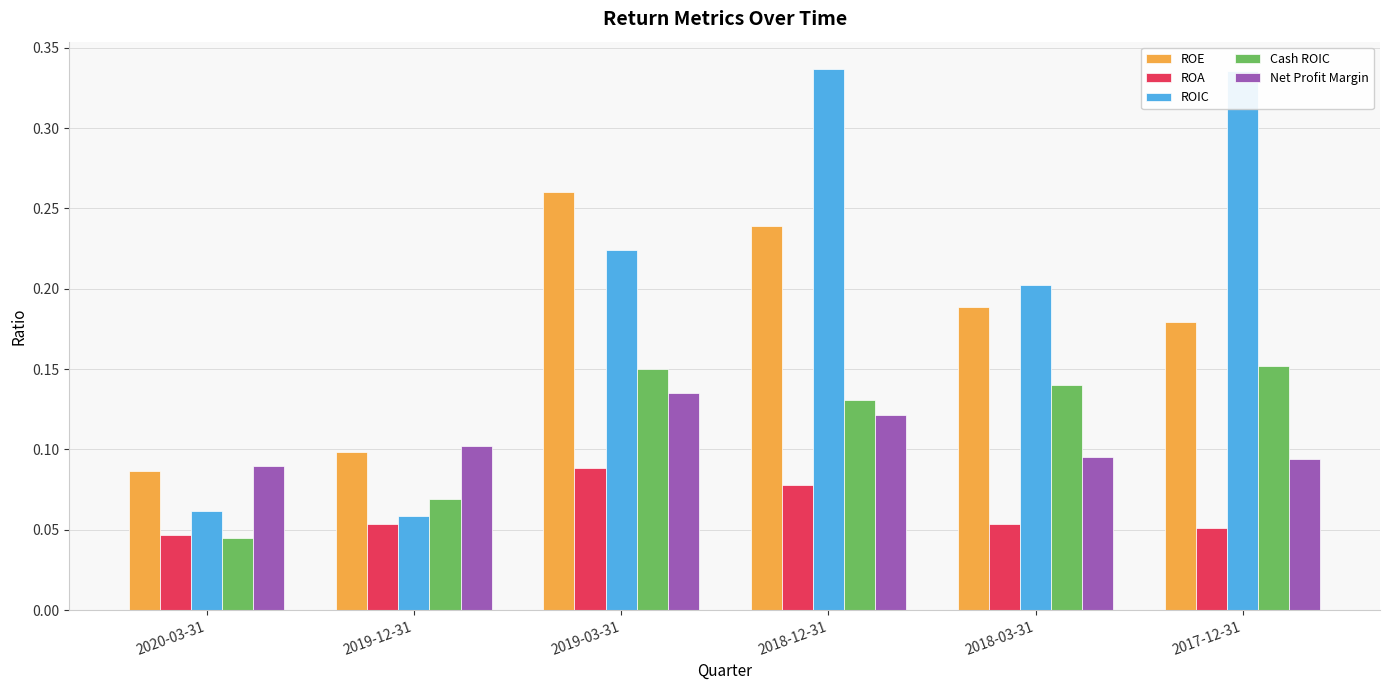

Which series has the largest total across all categories?

ROIC